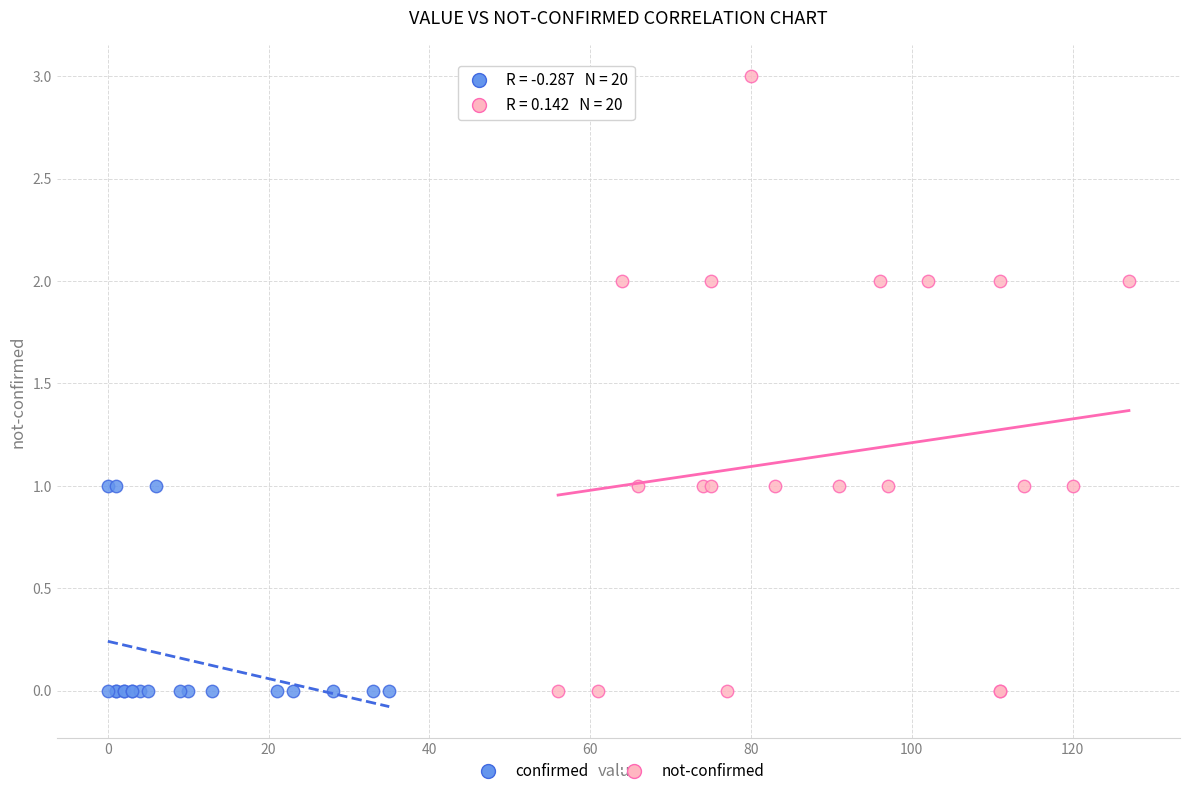

Which series contains the highest Y value?

not-confirmed